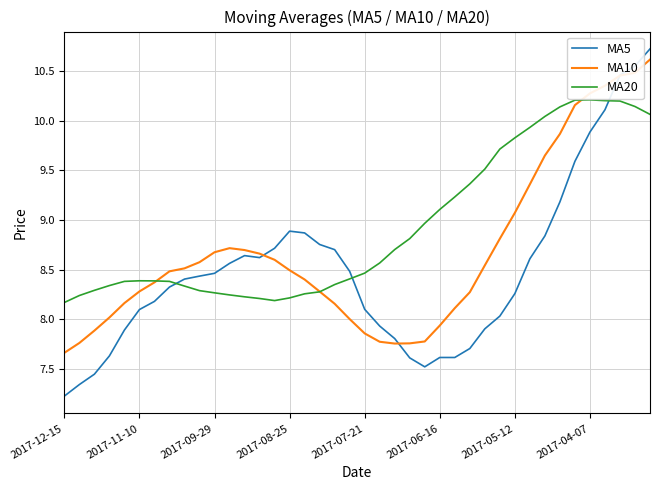

Which series has the largest total across all categories?

MA20